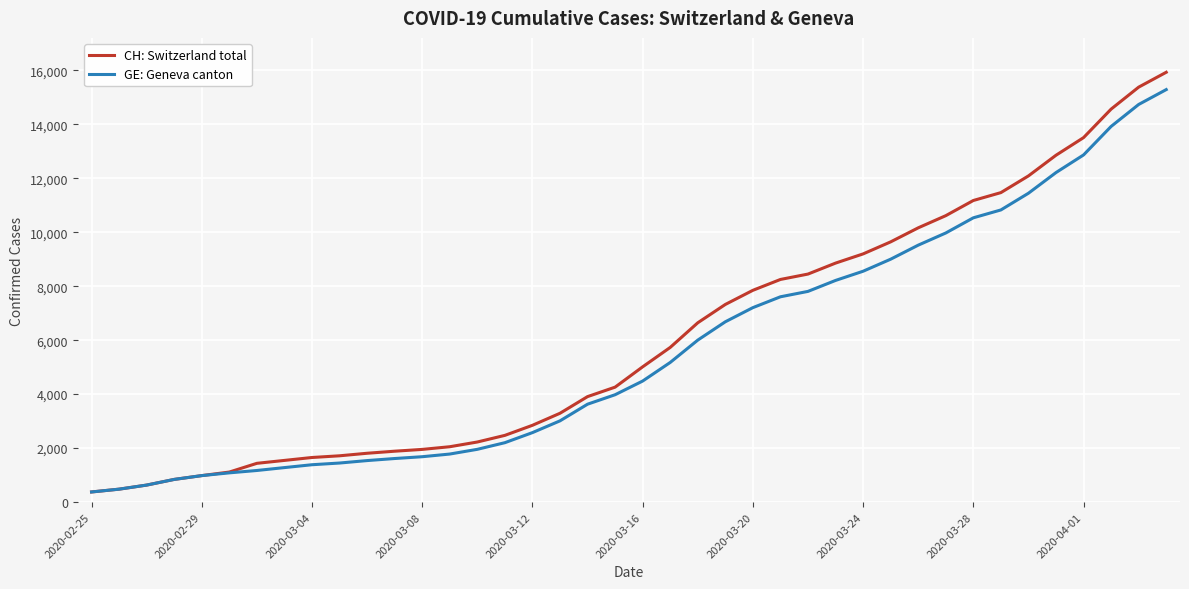

What is the minimum value shown in the chart?

375